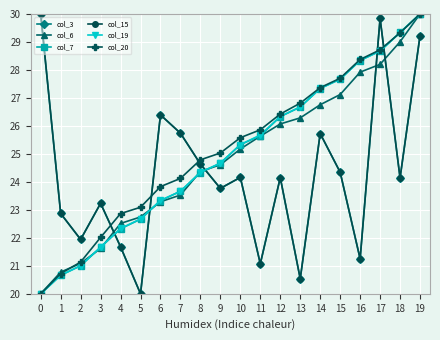

Between which two adjacent categories do col_6 and col_20 first intersect?

1 and 2